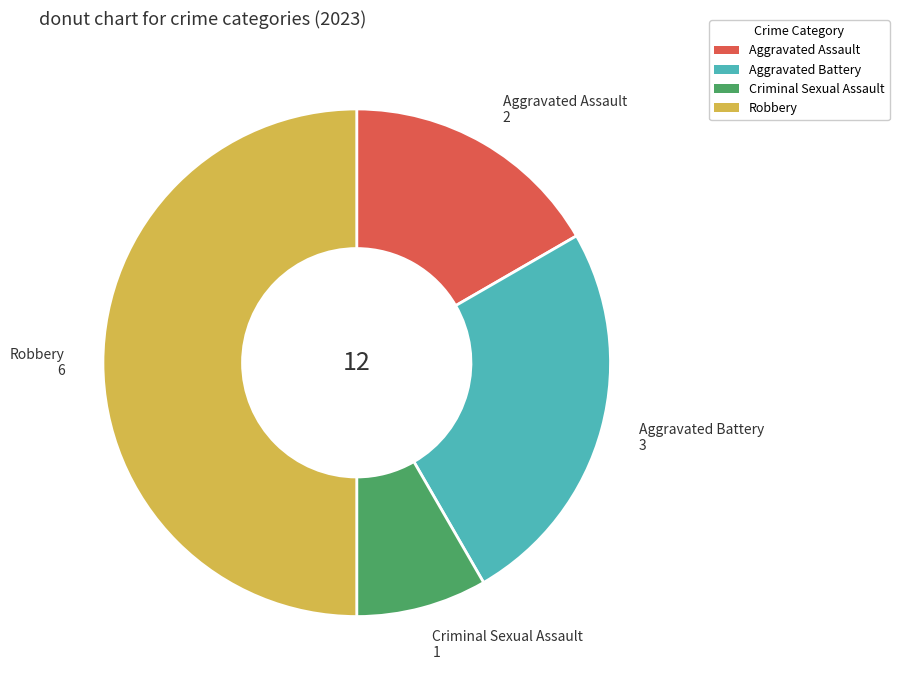

Is Aggravated Assault the majority of the pie?

No